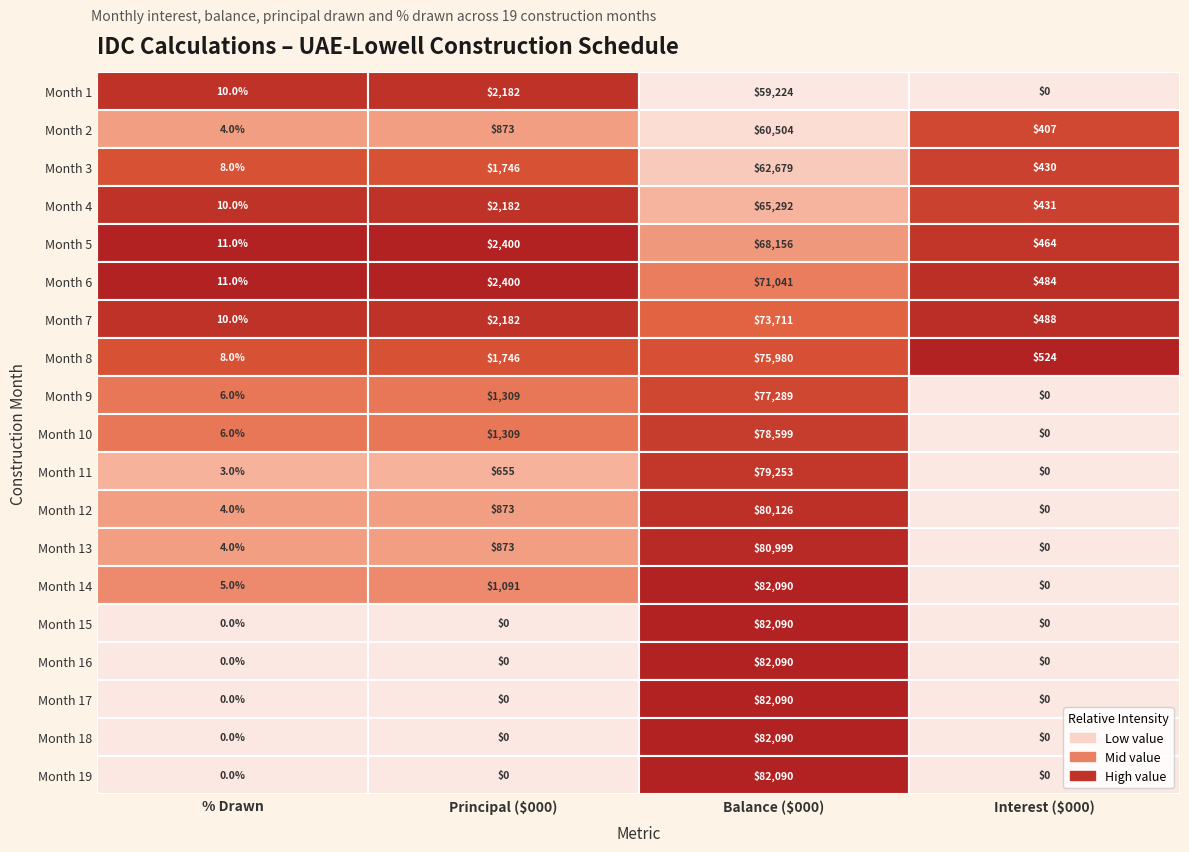

Reading right to left, what are all the values shown in this chart?

1: 18=0.0	17=0.0	16=0.0	15=0.0	14=0.0	13=0.0	12=0.0	11=0.0	10=0.0	9=0.0	8=0.0	7=523.7	6=488.4	5=484.2	4=463.8	3=430.9	2=429.8	1=407.2	0=0.0
2: 18=82089.8	17=82089.8	16=82089.8	15=82089.8	14=82089.8	13=82089.8	12=80998.8	11=80126.0	10=79253.2	9=78598.6	8=77289.4	7=75980.2	6=73711.0	5=71040.5	4=68156.2	3=65292.1	2=62679.2	1=60503.8	0=59223.8
3: 18=0.0	17=0.0	16=0.0	15=0.0	14=0.0	13=1091.0	12=872.8	11=872.8	10=654.6	9=1309.2	8=1309.2	7=1745.6	6=2182.0	5=2400.2	4=2400.2	3=2182.0	2=1745.6	1=872.8	0=2182.0
4: 18=0.0	17=0.0	16=0.0	15=0.0	14=0.0	13=0.1	12=0.0	11=0.0	10=0.0	9=0.1	8=0.1	7=0.1	6=0.1	5=0.1	4=0.1	3=0.1	2=0.1	1=0.0	0=0.1